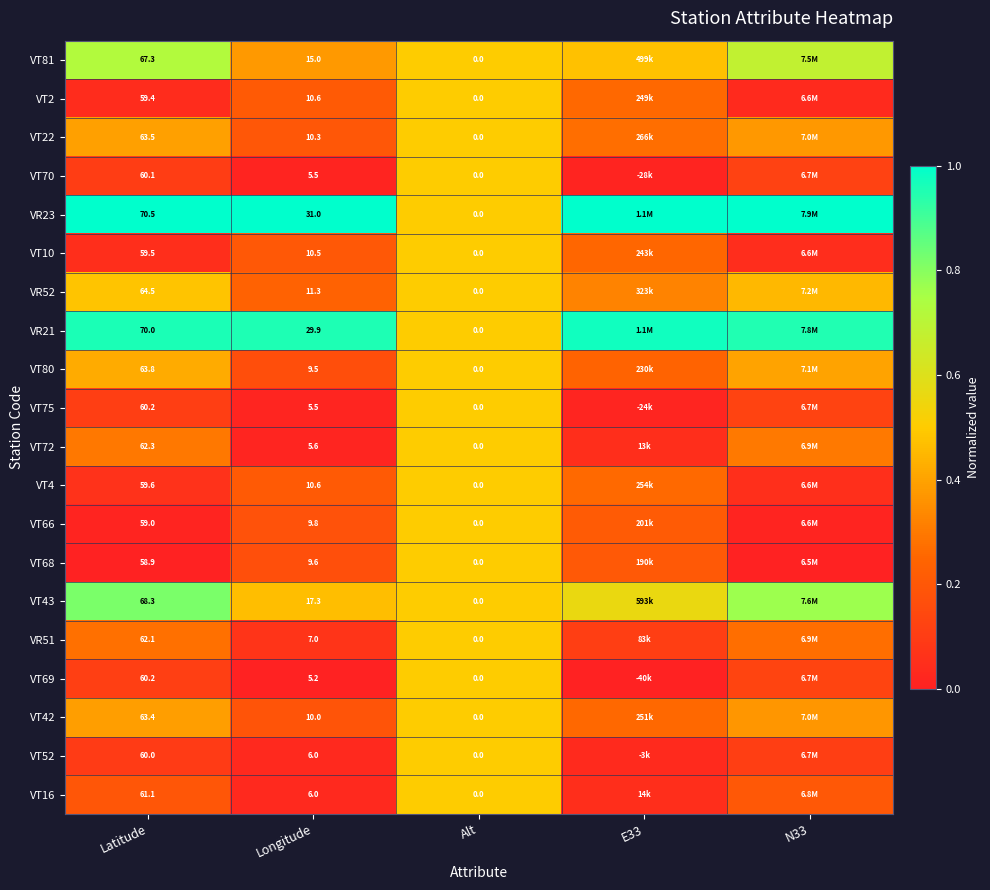

Is the value of VT16 at Latitude greater than the value of VT42 at Longitude?

Yes